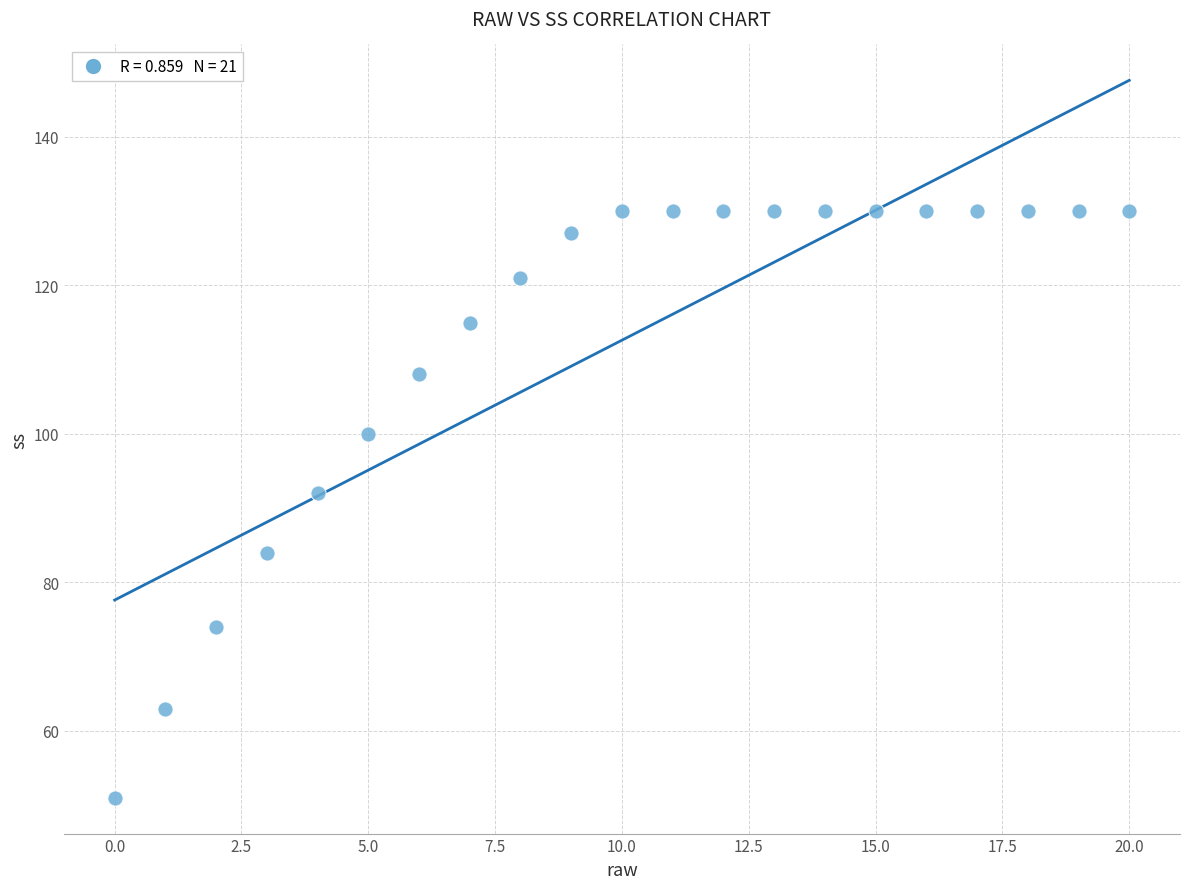

What Y value in the scatter plot is closest to 90?

92